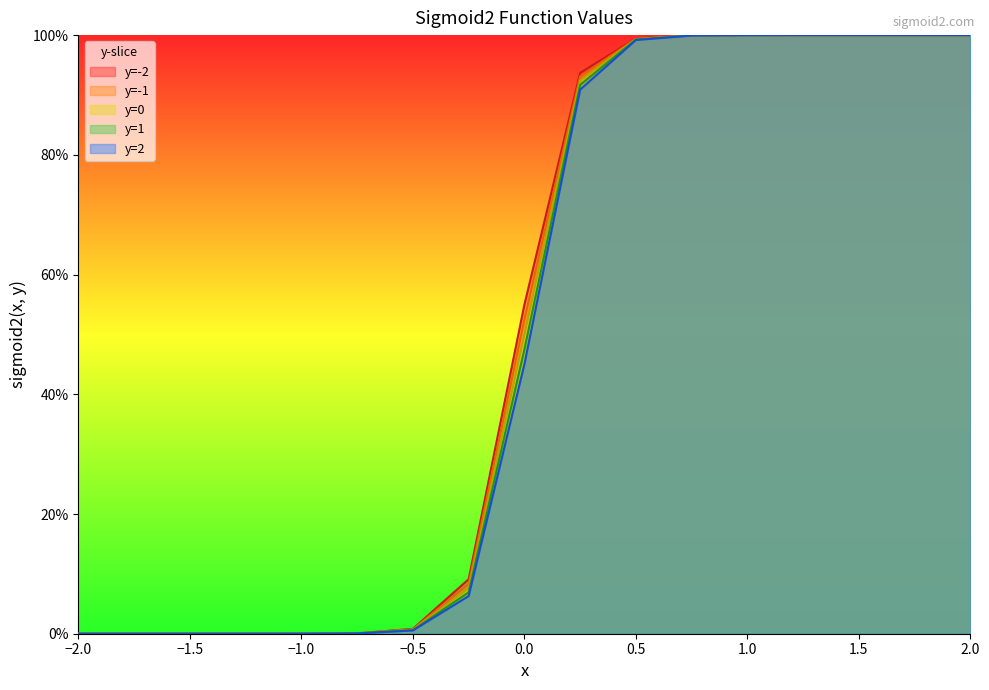

What is the sum of all y=-2 values?

8.6